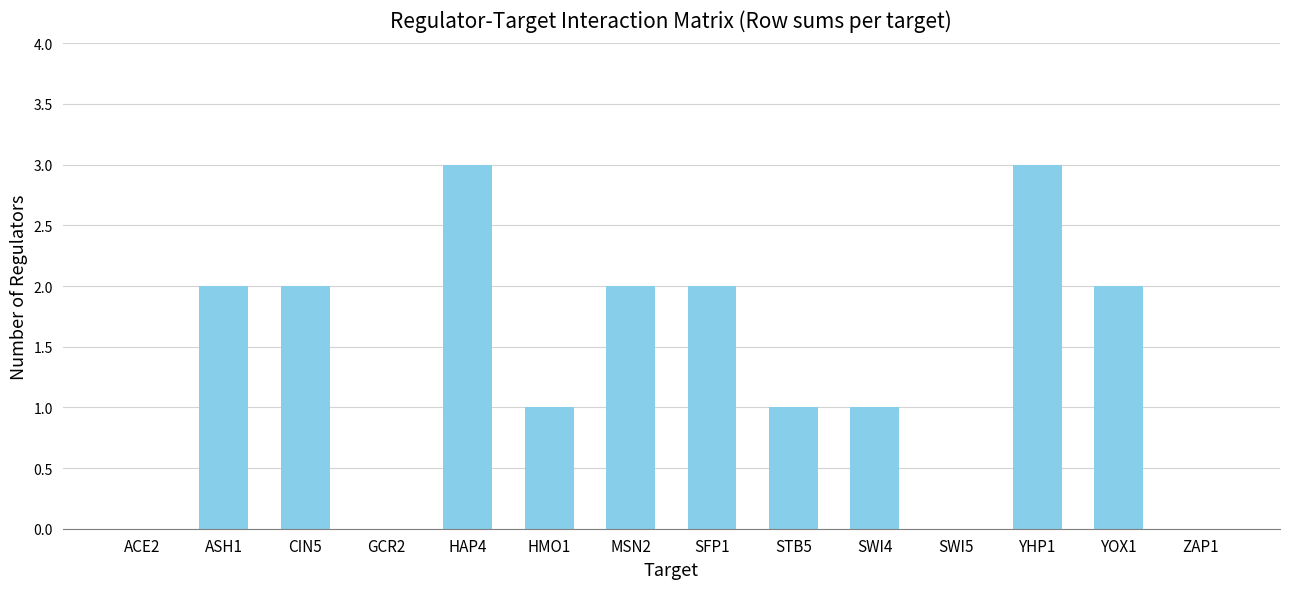

What is the sum of all values?

19